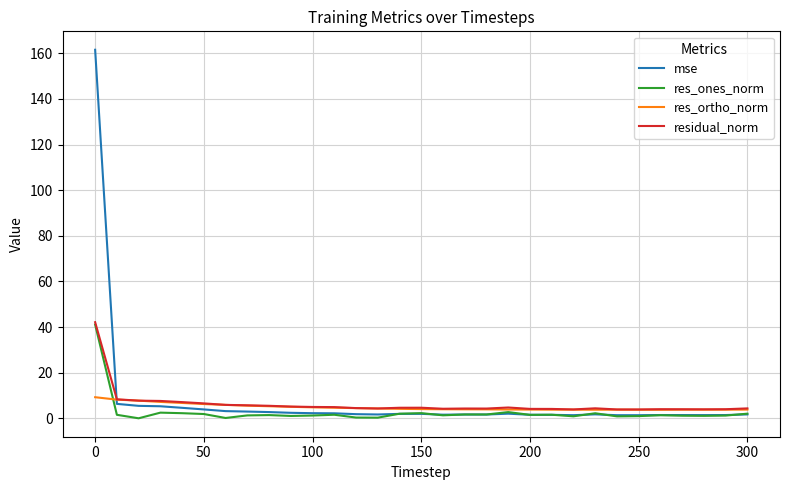

True or false: res_ortho_norm and mse cross at least once.

True